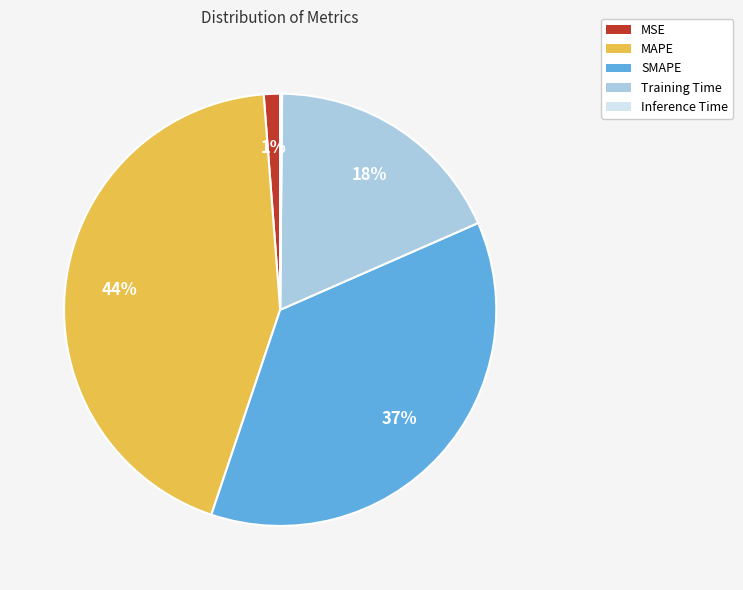

Does MAPE account for over 50% of the chart?

No